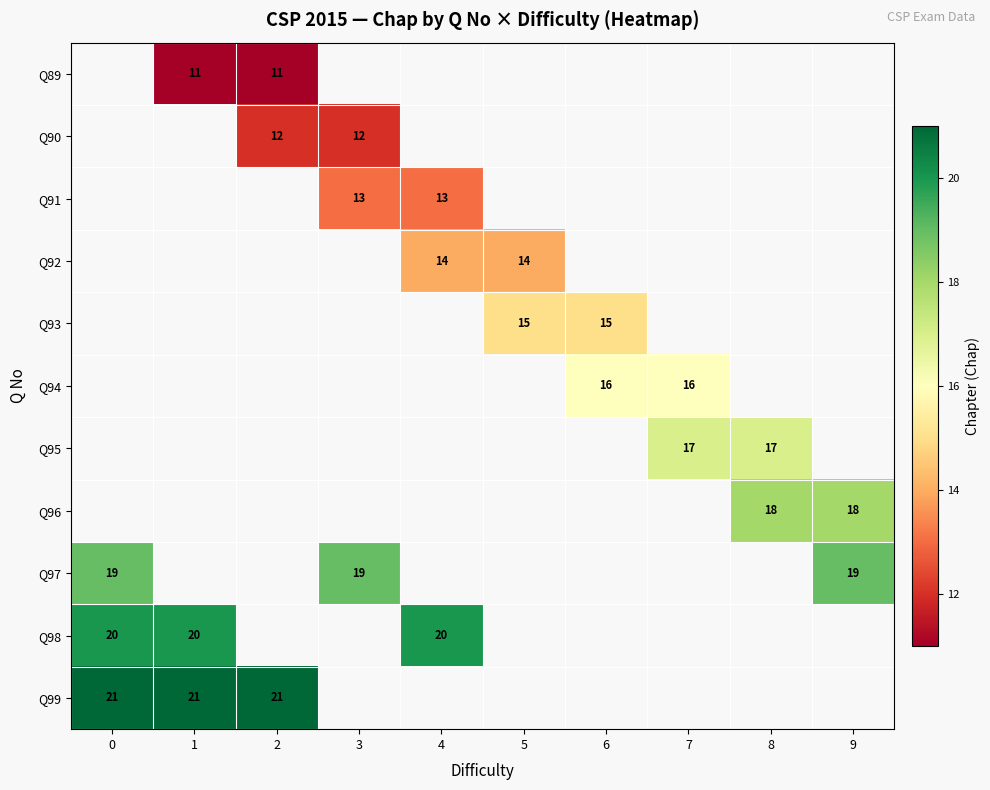

Which has a higher value, 6 or 7?

7